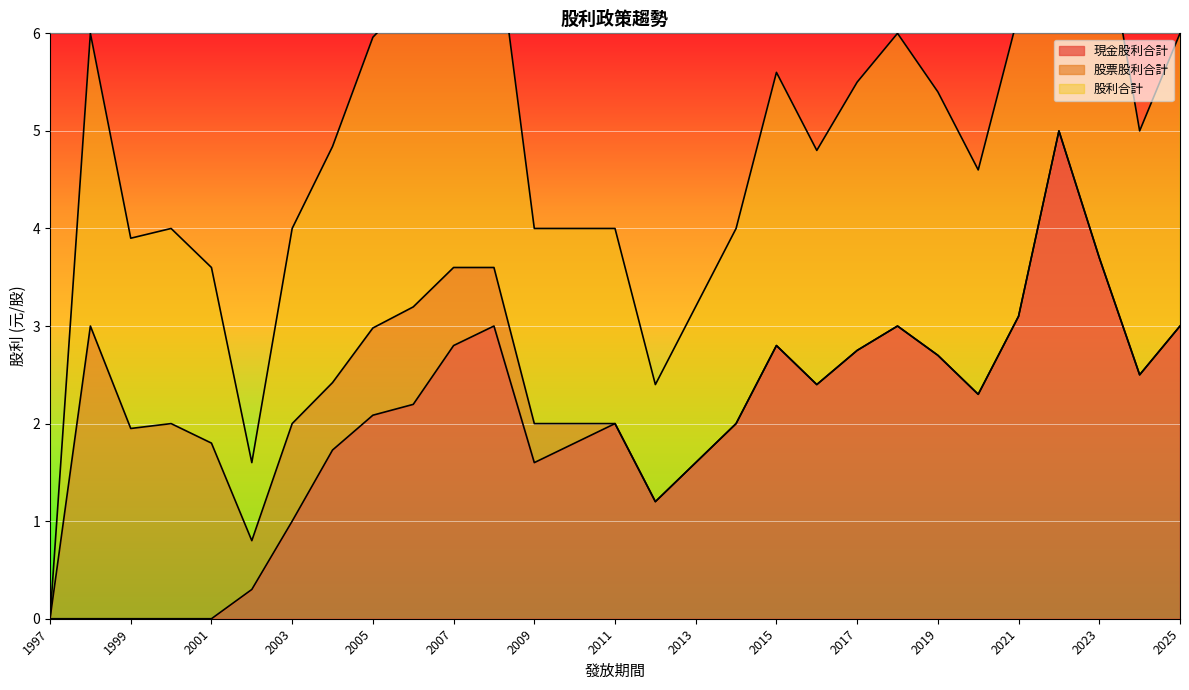

Is it true that 現金股利合計 equals 0.6 at 2003?

False